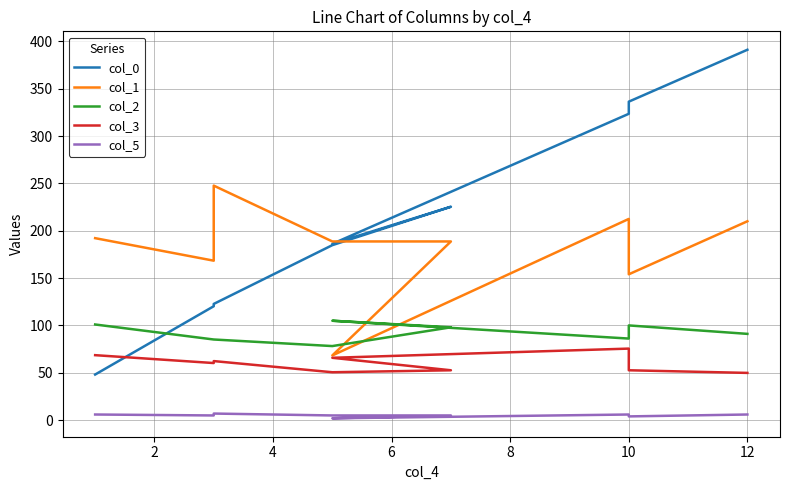

Reading left to right, what are all the values shown in this chart?

col_0: 48.2	120.3	122.7	184.8	225.3	186.2	323.4	336.3	391.0
col_1: 192.2	168.4	247.6	188.7	188.7	68.3	212.5	154.0	210.0
col_2: 101.0	85.2	85.2	78.2	98.1	105.0	86.2	100.0	91.1
col_3: 68.6	60.3	62.4	50.6	52.7	65.9	75.6	52.7	49.9
col_5: 6.0	5.0	7.0	5.0	5.0	2.0	6.0	4.0	6.0